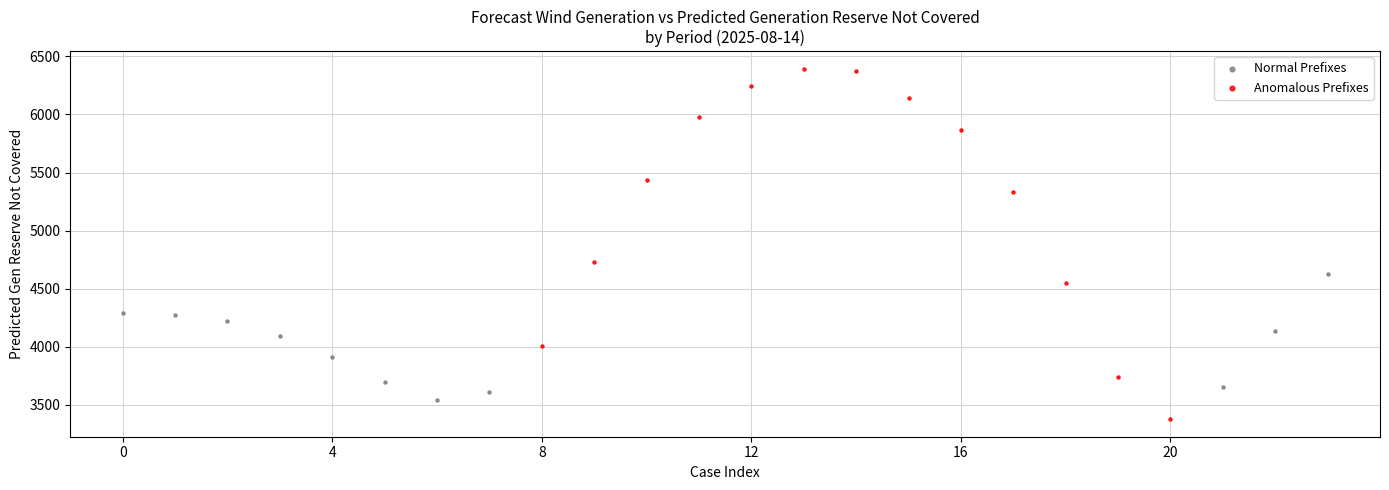

Which series reaches the minimum Y coordinate?

Anomalous Prefixes